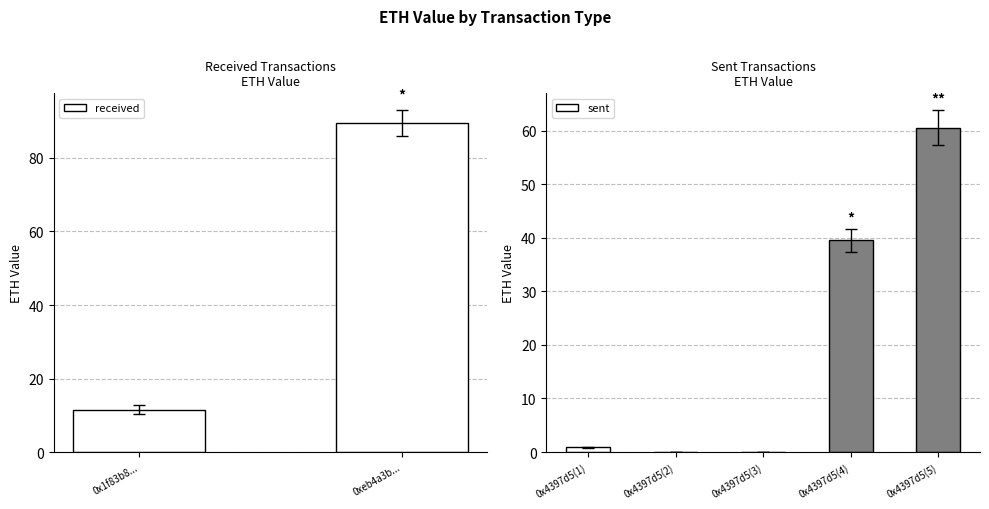

True or false: sent has a value of 60.6 at 0x4397d5(5).

True